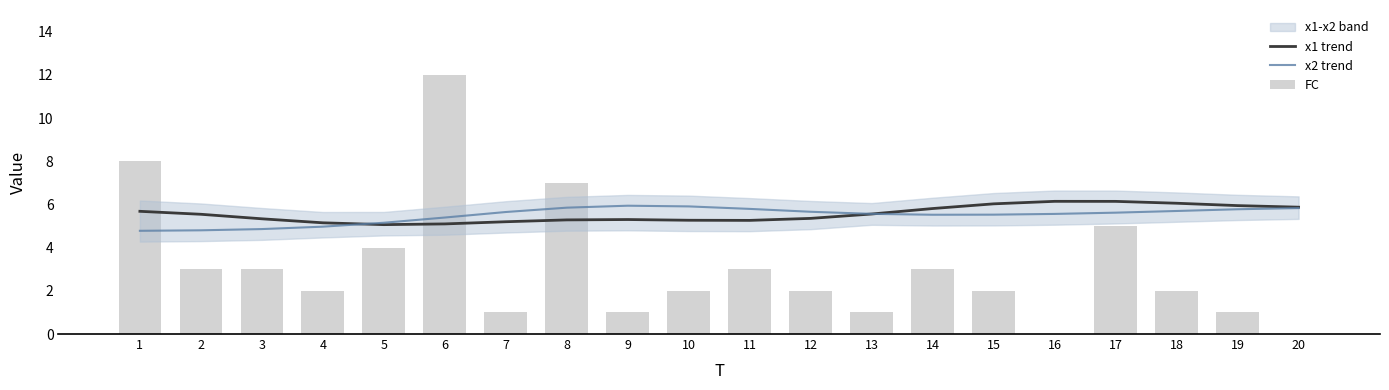

Rank the series by their maximum value, from highest to lowest.

FC, x1 trend, x2 trend